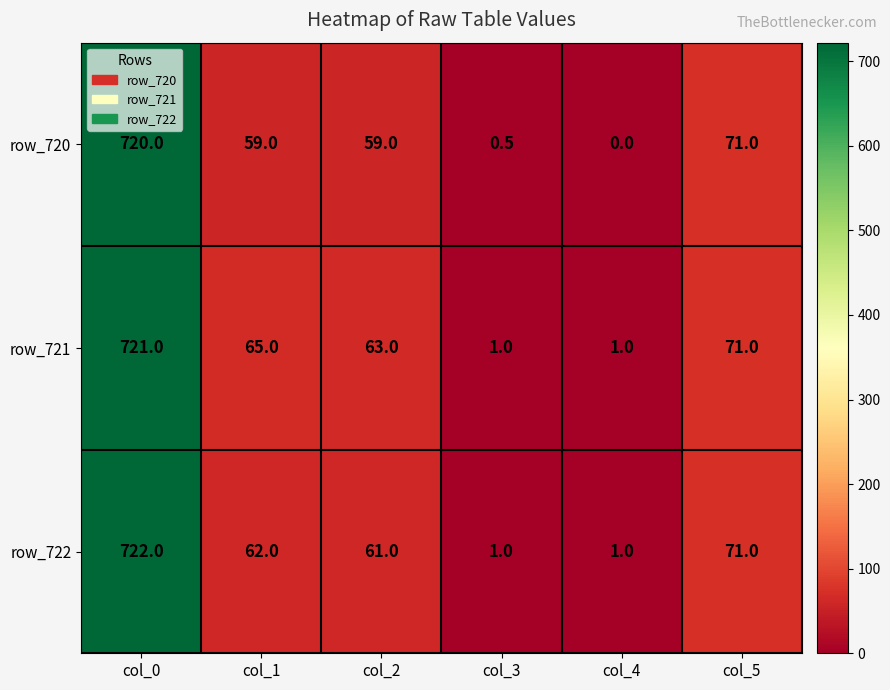

At which category does the chart reach its peak across all series?

col_0